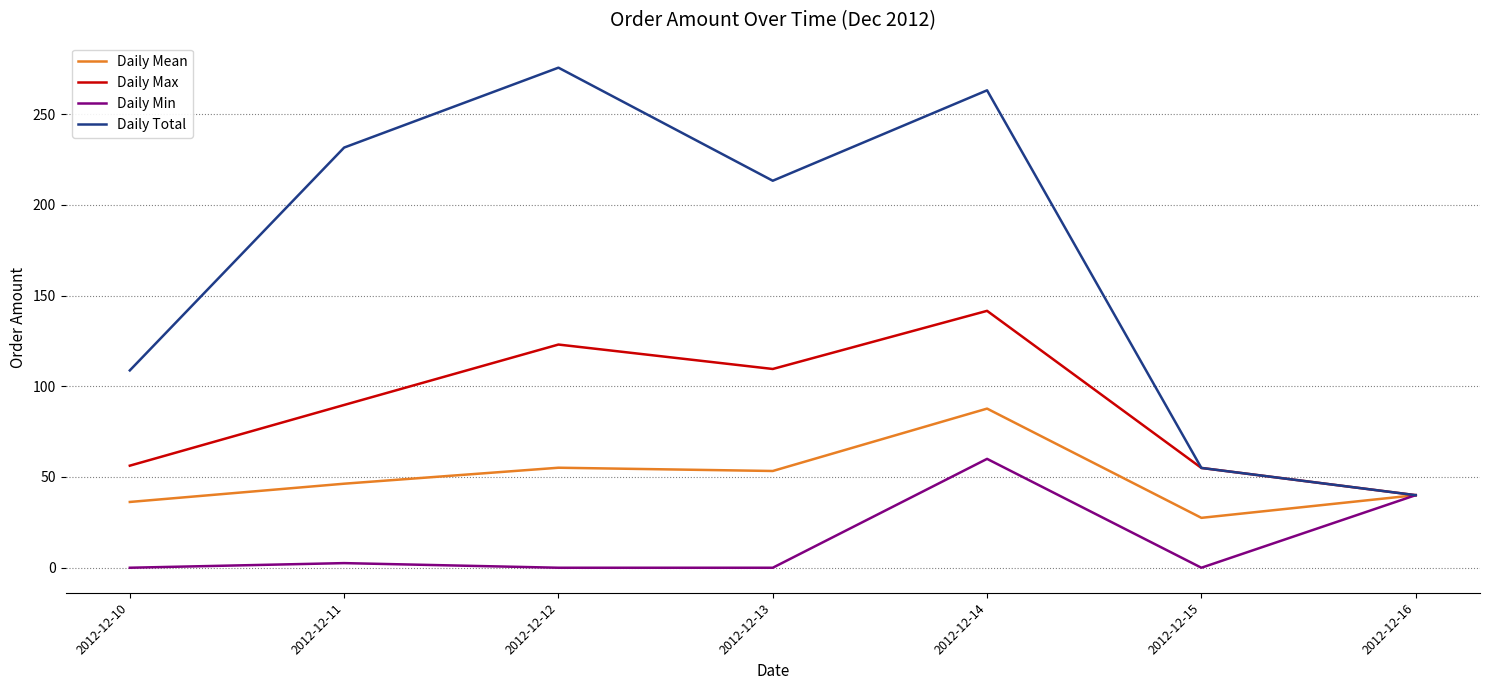

What is the spread (max minus min) of values at 2012-12-13?

213.2